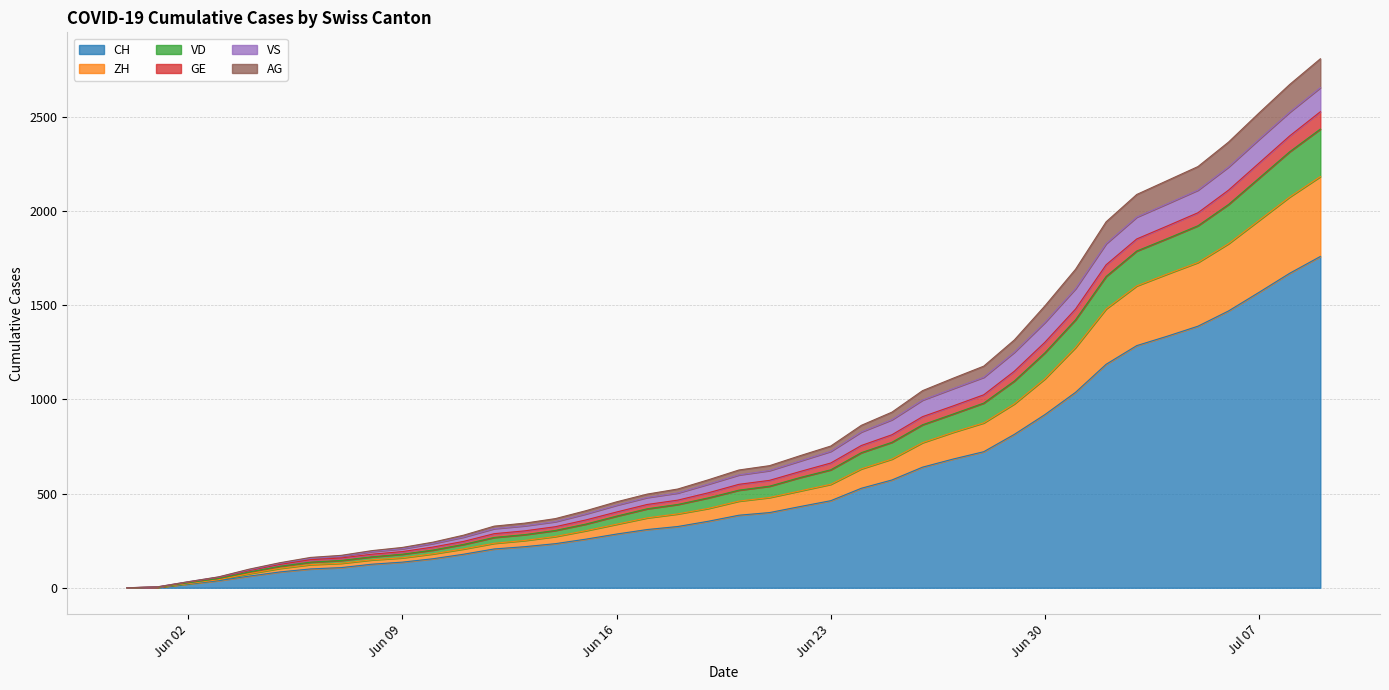

What is the highest value of the CH series?

1758